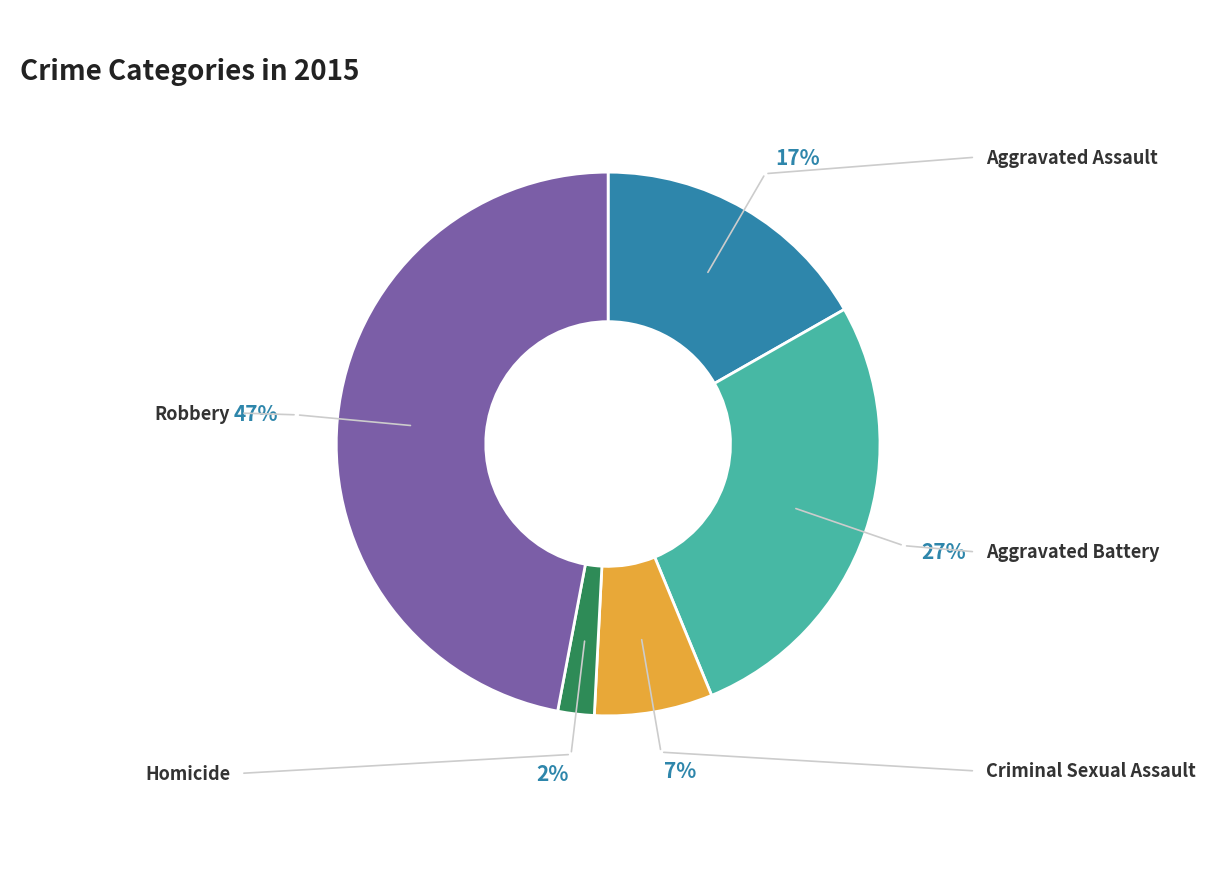

How many segments does this pie chart have?

5